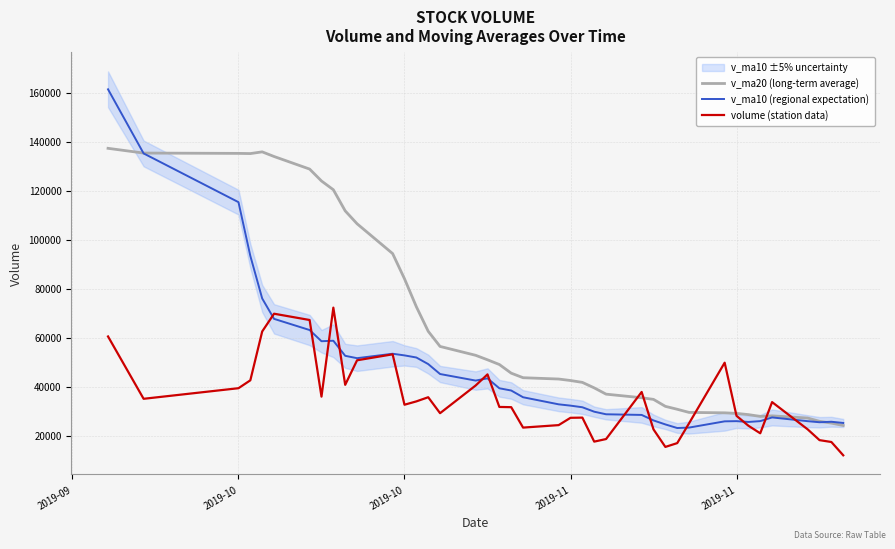

Is this an area chart (filled region under the line)?

No